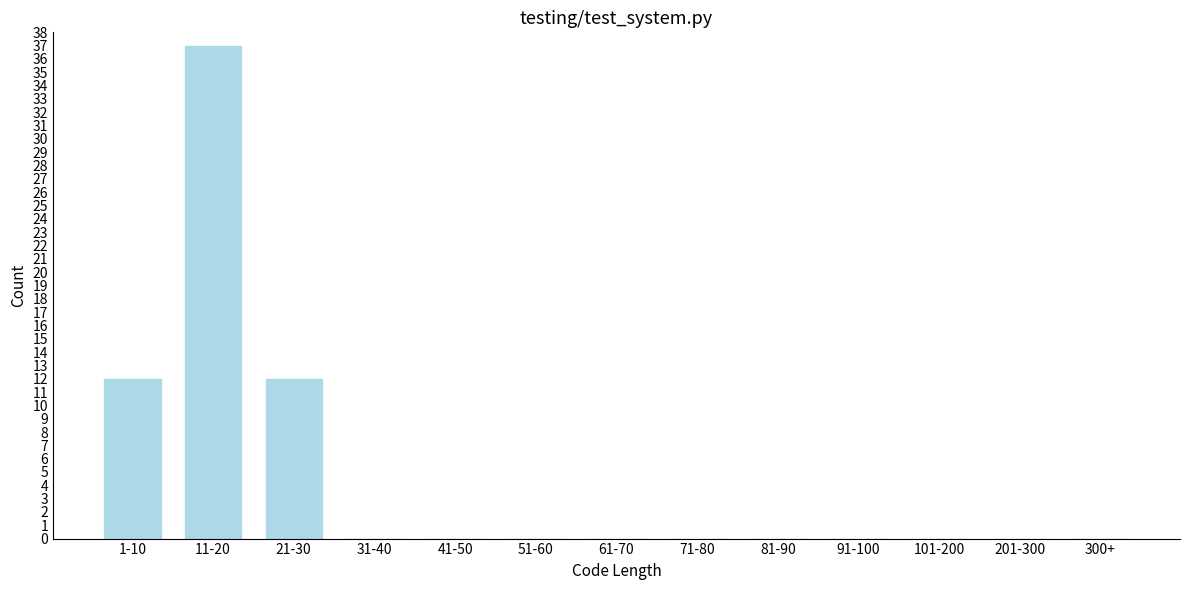

Reading right to left, transcribe all the data shown in this chart.

300+=0	201-300=0	101-200=0	91-100=0	81-90=0	71-80=0	61-70=0	51-60=0	41-50=0	31-40=0	21-30=12	11-20=37	1-10=12